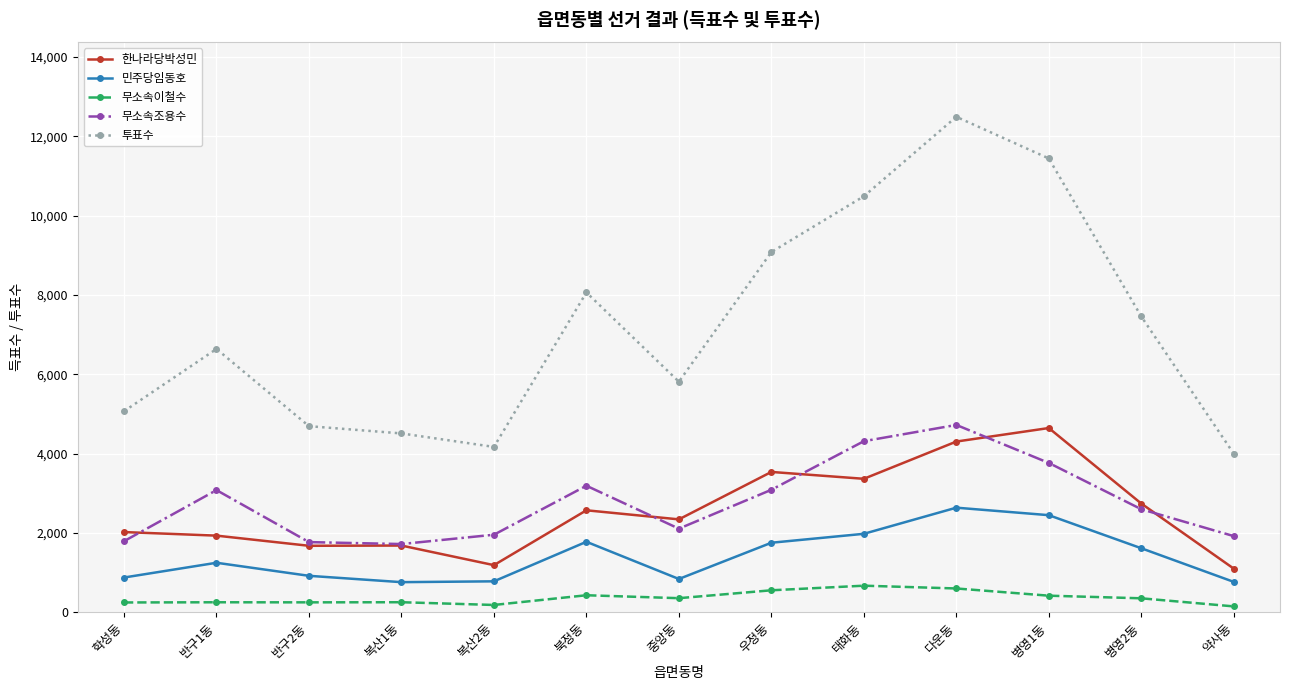

Is this an area chart (filled region under the line)?

No